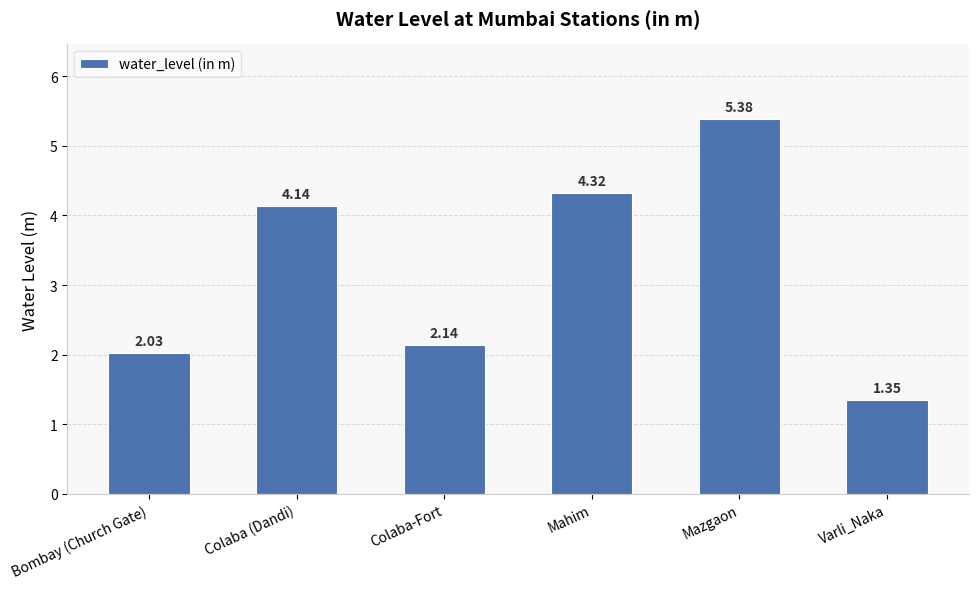

List the labels in order of value, largest first.

Mazgaon, Mahim, Colaba (Dandi), Colaba-Fort, Bombay (Church Gate), Varli_Naka